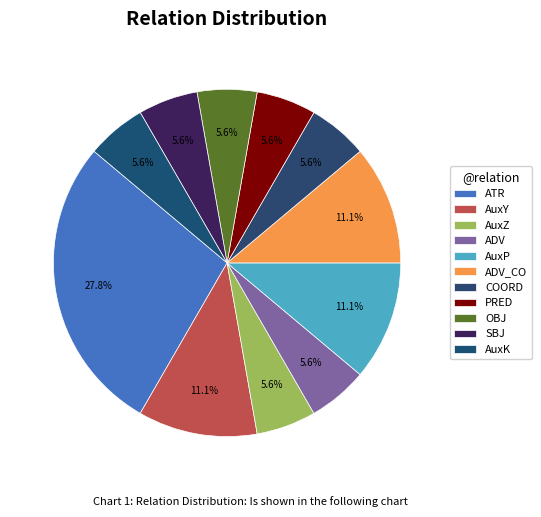

Is SBJ the majority of the pie?

No